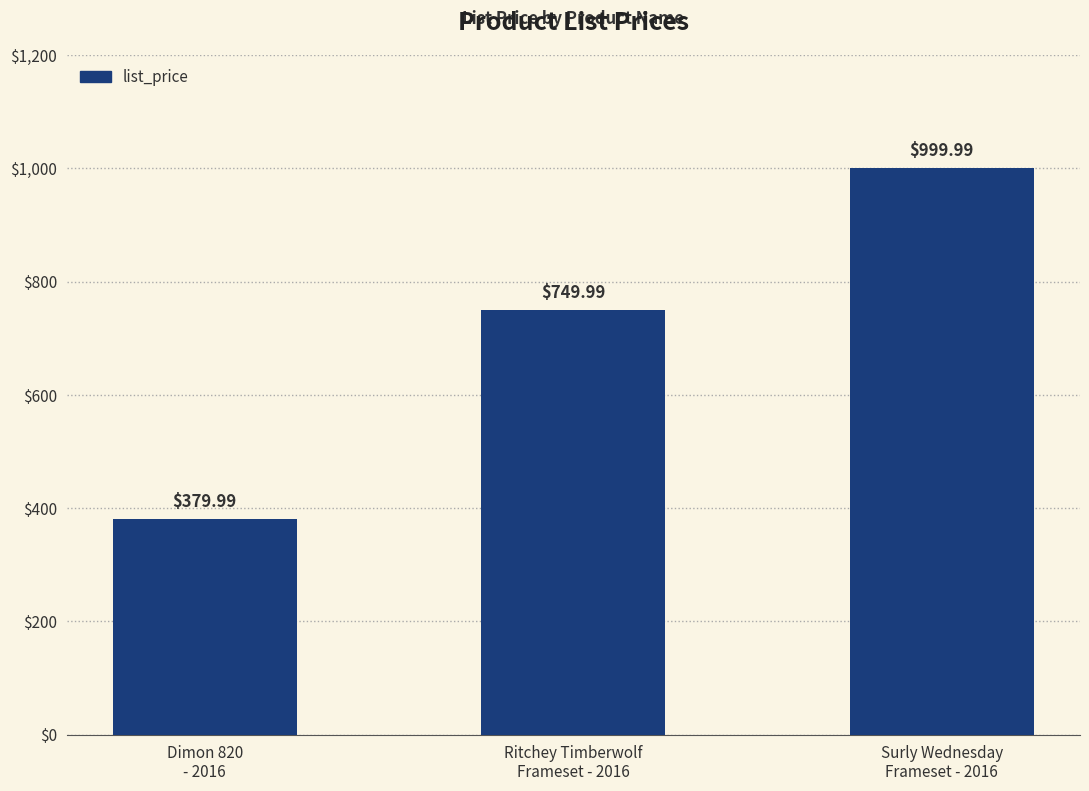

Reading left to right, what are all the values shown in this chart?

380.0	750.0	1000.0